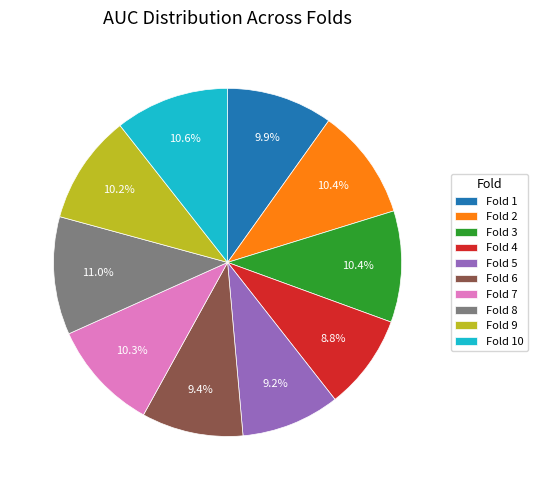

How many segments does this pie chart have?

10